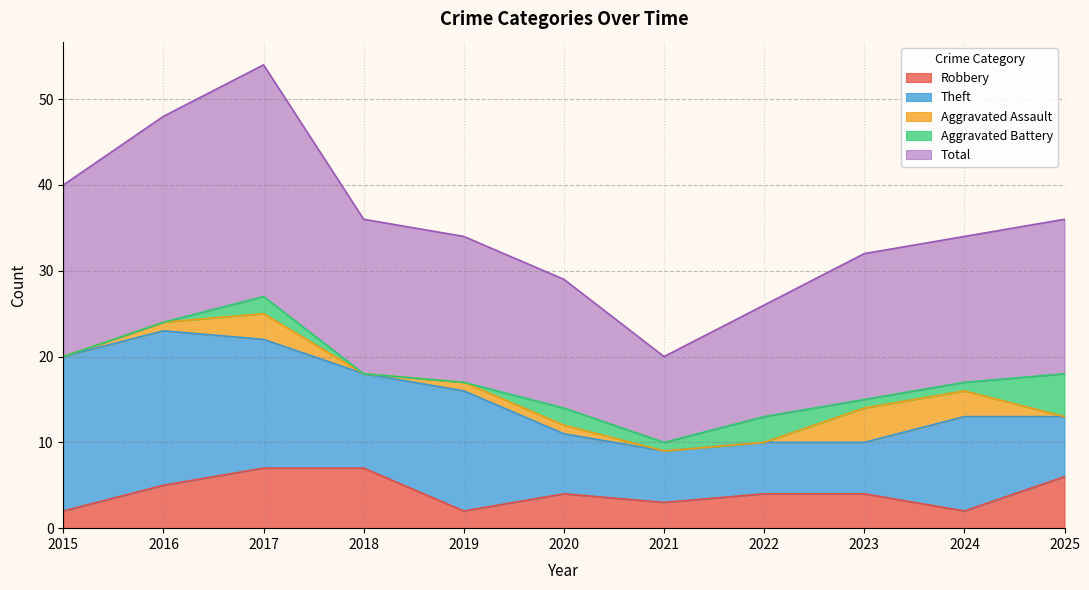

Reading left to right, list all the values displayed in this chart.

Robbery: 2	5	7	7	2	4	3	4	4	2	6
Theft: 18	18	15	11	14	7	6	6	6	11	7
Aggravated Assault: 0	1	3	0	1	1	0	0	4	3	0
Aggravated Battery: 0	0	2	0	0	2	1	3	1	1	5
Total: 20	24	27	18	17	15	10	13	17	17	18